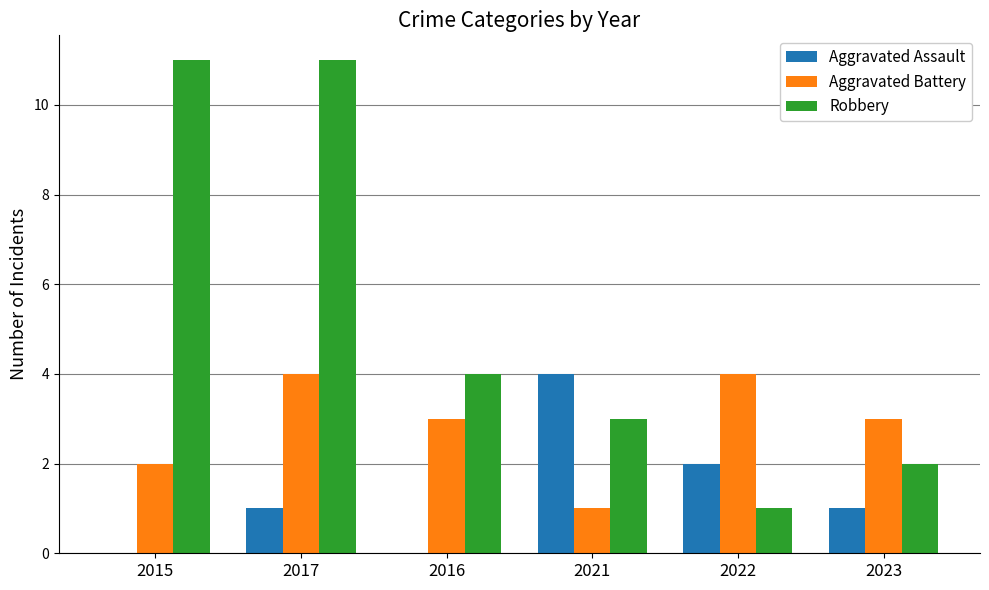

Are the bars grouped side by side (vs. stacked)?

Yes